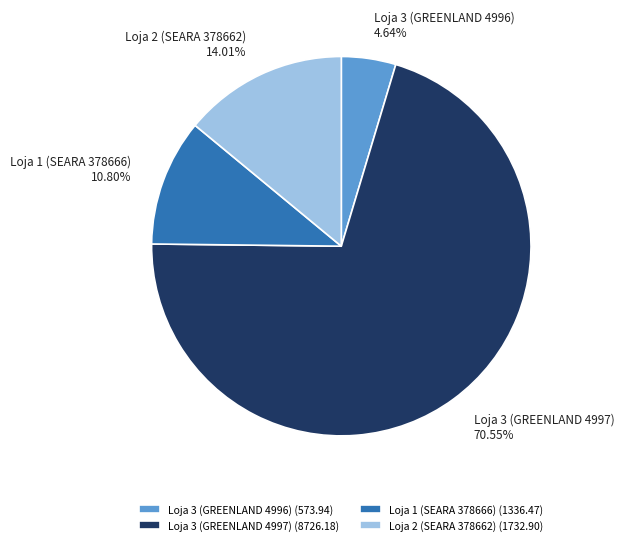

Between Loja 1 (SEARA 378666) and Loja 2 (SEARA 378662), which is larger?

Loja 2 (SEARA 378662)